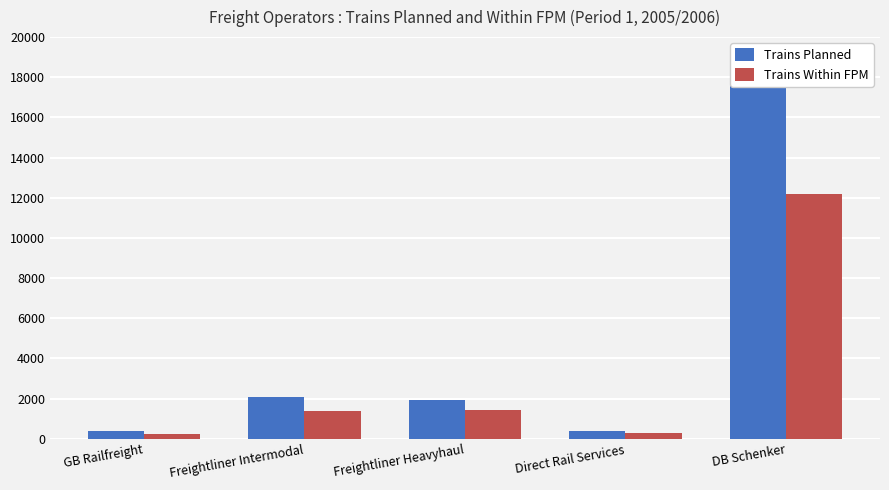

What position from the right is GB Railfreight?

5